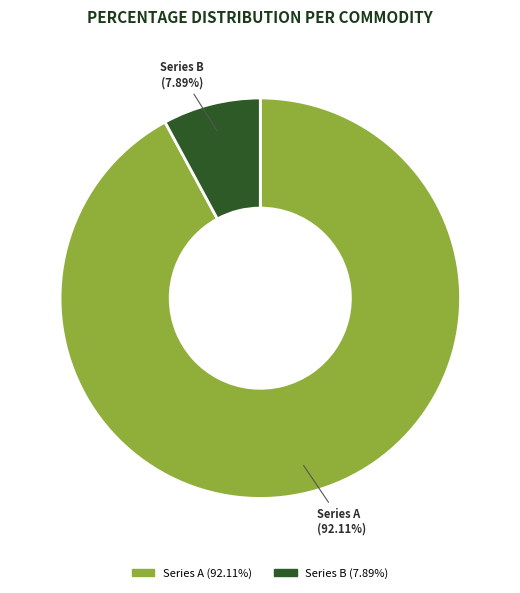

Is there any slice that represents more than half of the pie?

Yes